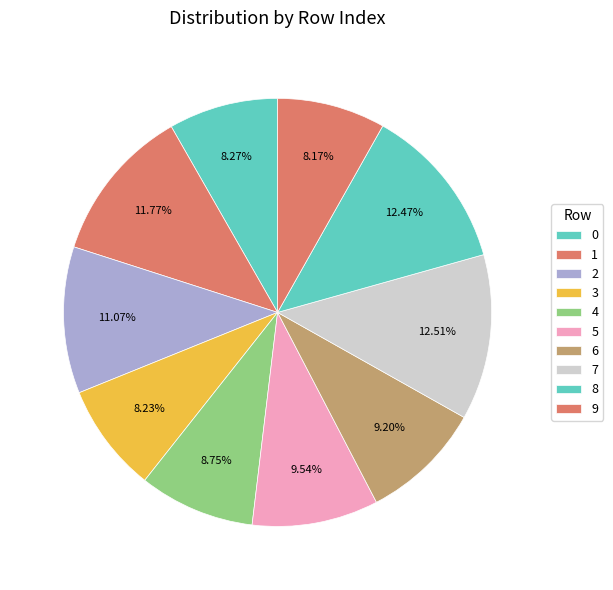

True or false: 3 accounts for 8% of the total.

True